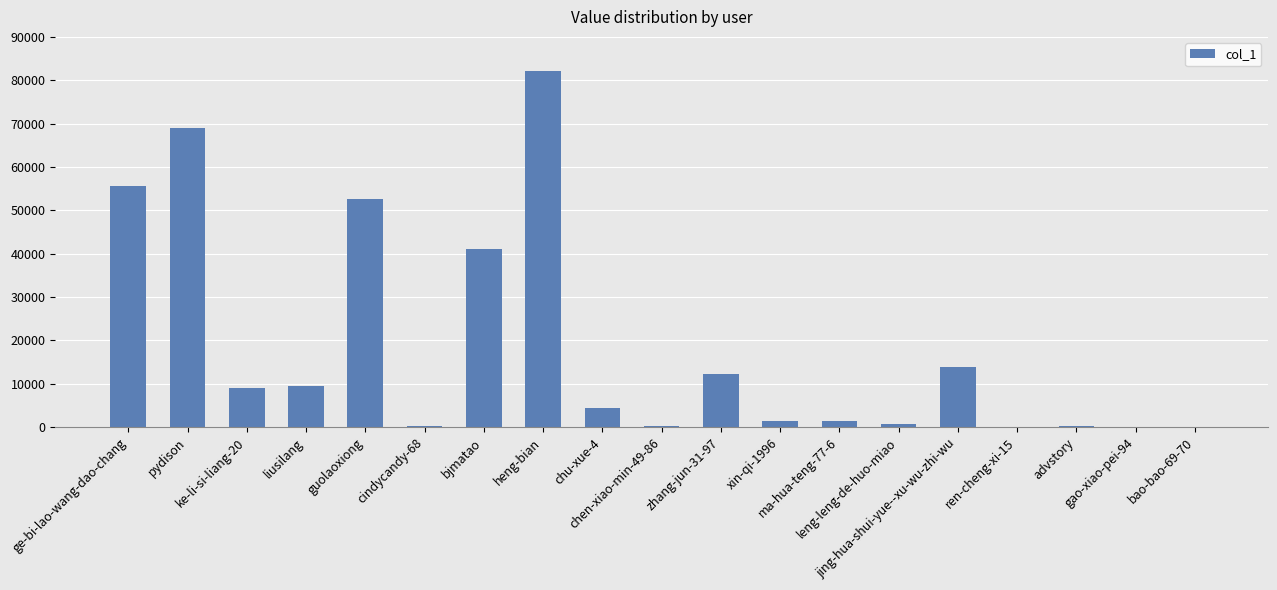

True or false: the data shows 773 at leng-leng-de-huo-miao.

True